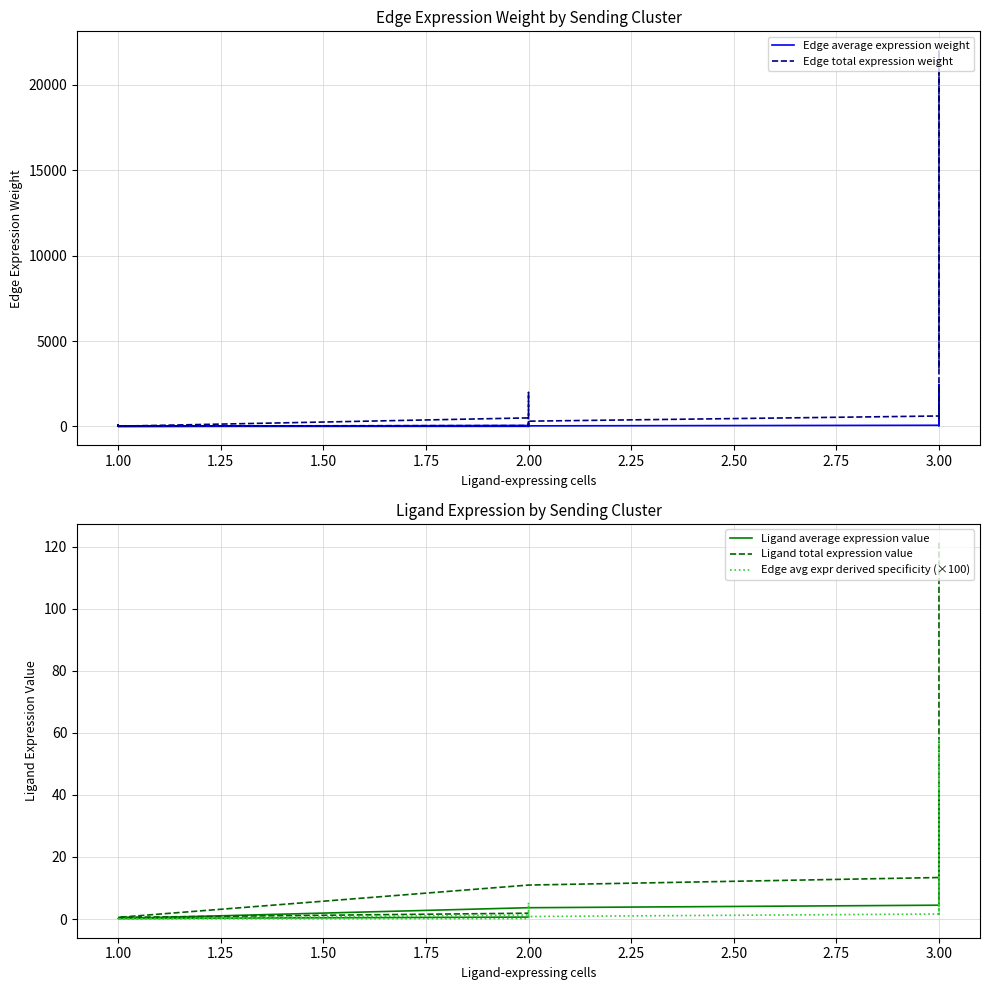

What are all the series names shown in the legend?

Edge average expression weight, Edge total expression weight, Ligand average expression value, Ligand total expression value, Edge avg expr derived specificity (×100)